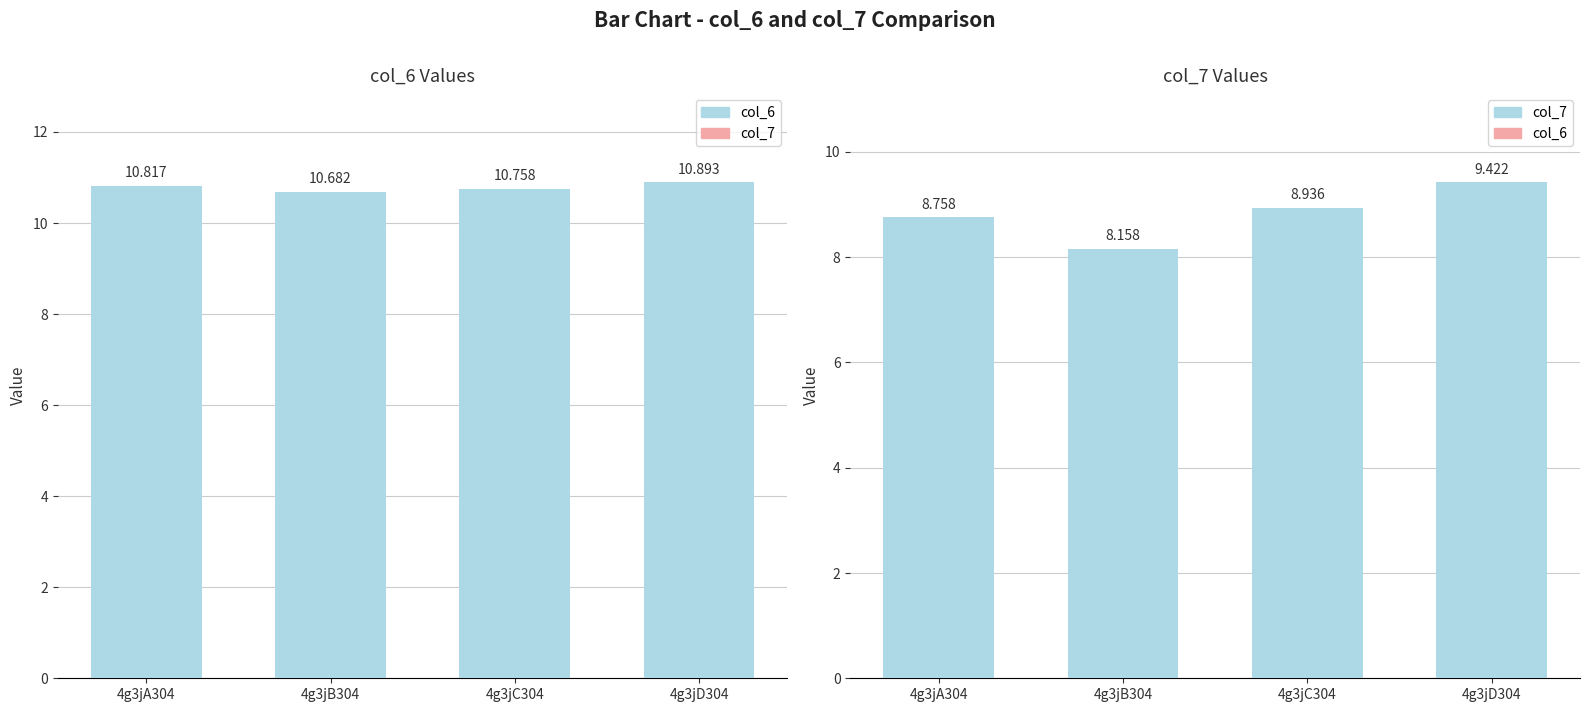

Are the bars horizontal?

No